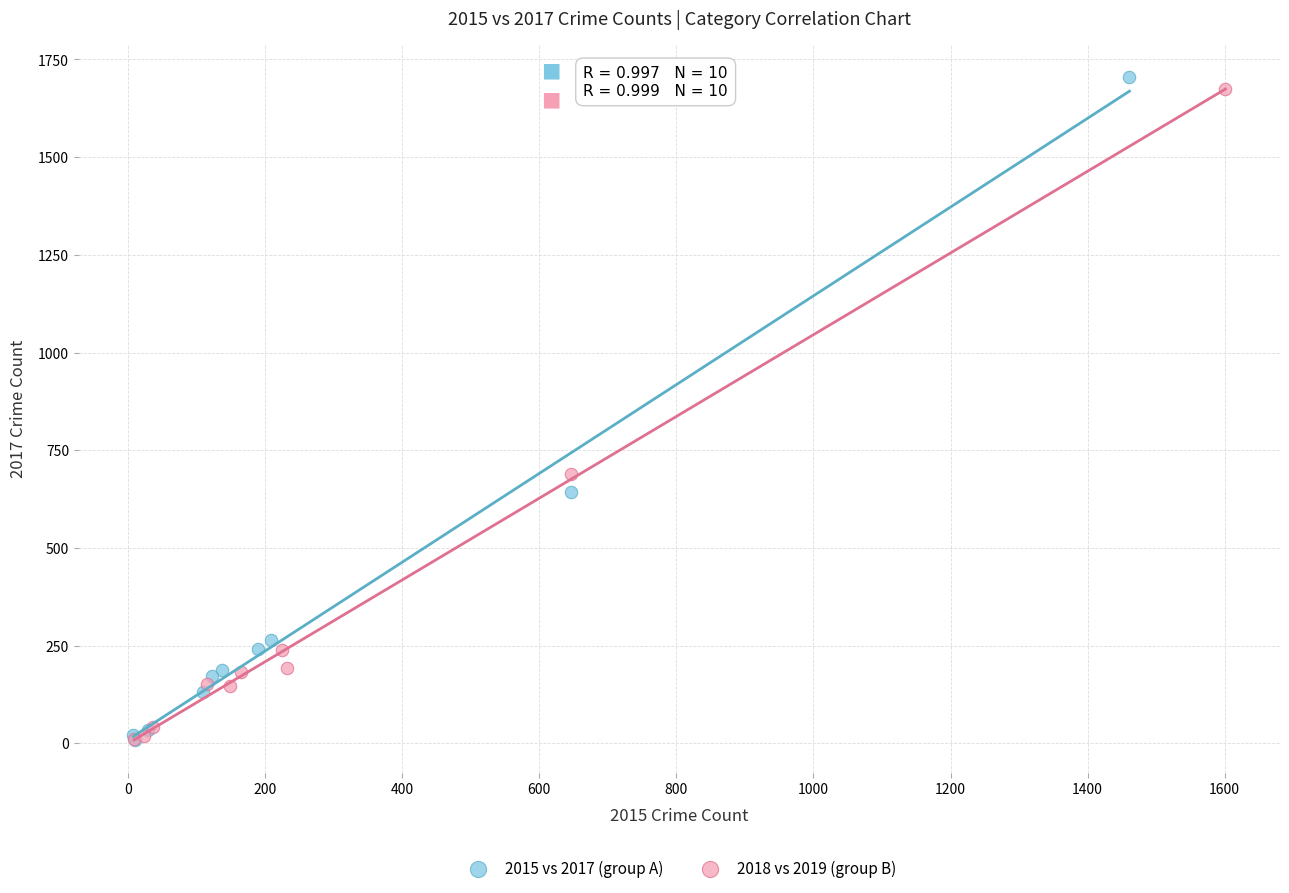

What are all the series names shown in the legend?

2015 vs 2017 (group A), 2018 vs 2019 (group B)